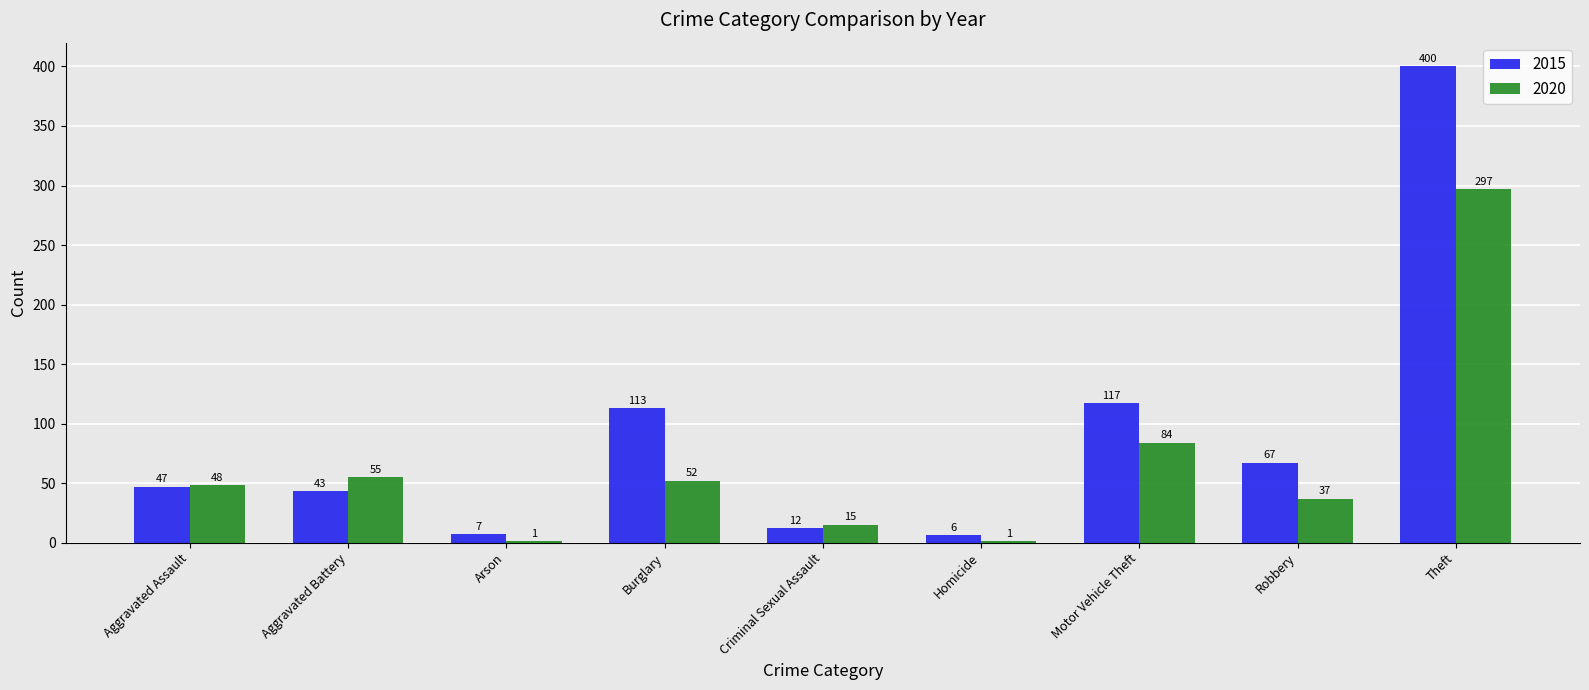

Between Burglary and Homicide, which series saw the biggest shift?

2015